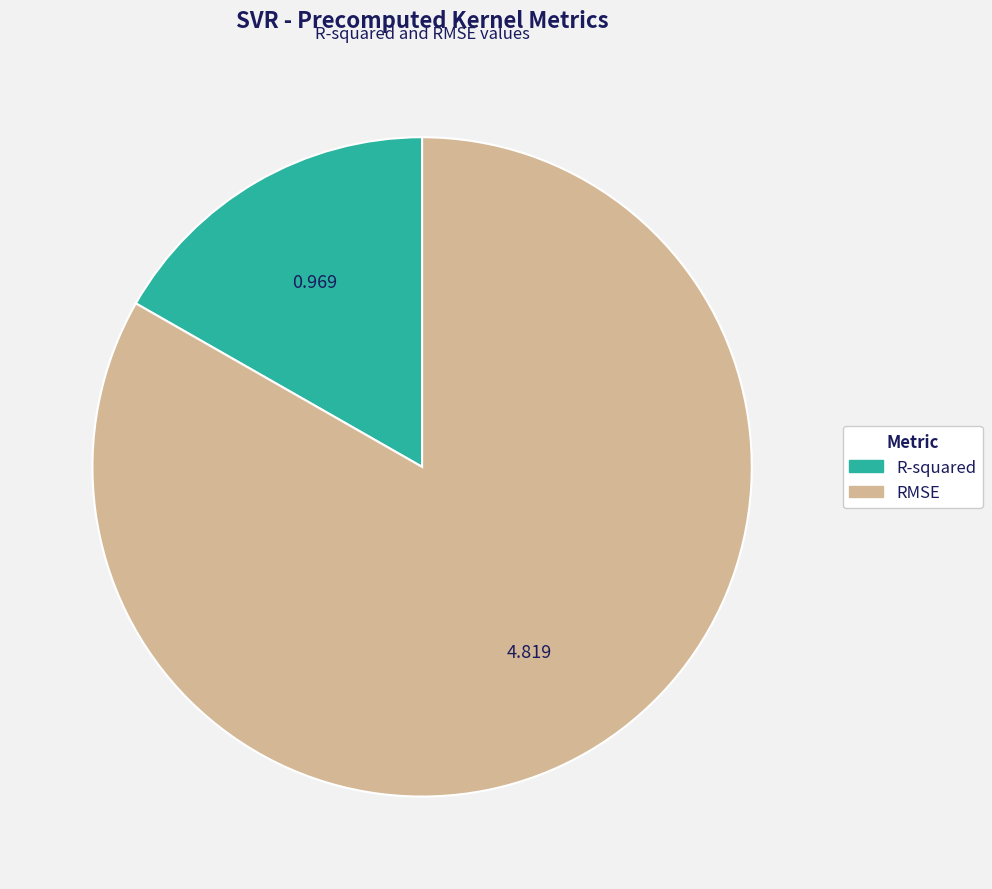

Do R-squared and RMSE together represent more than half of the pie?

Yes